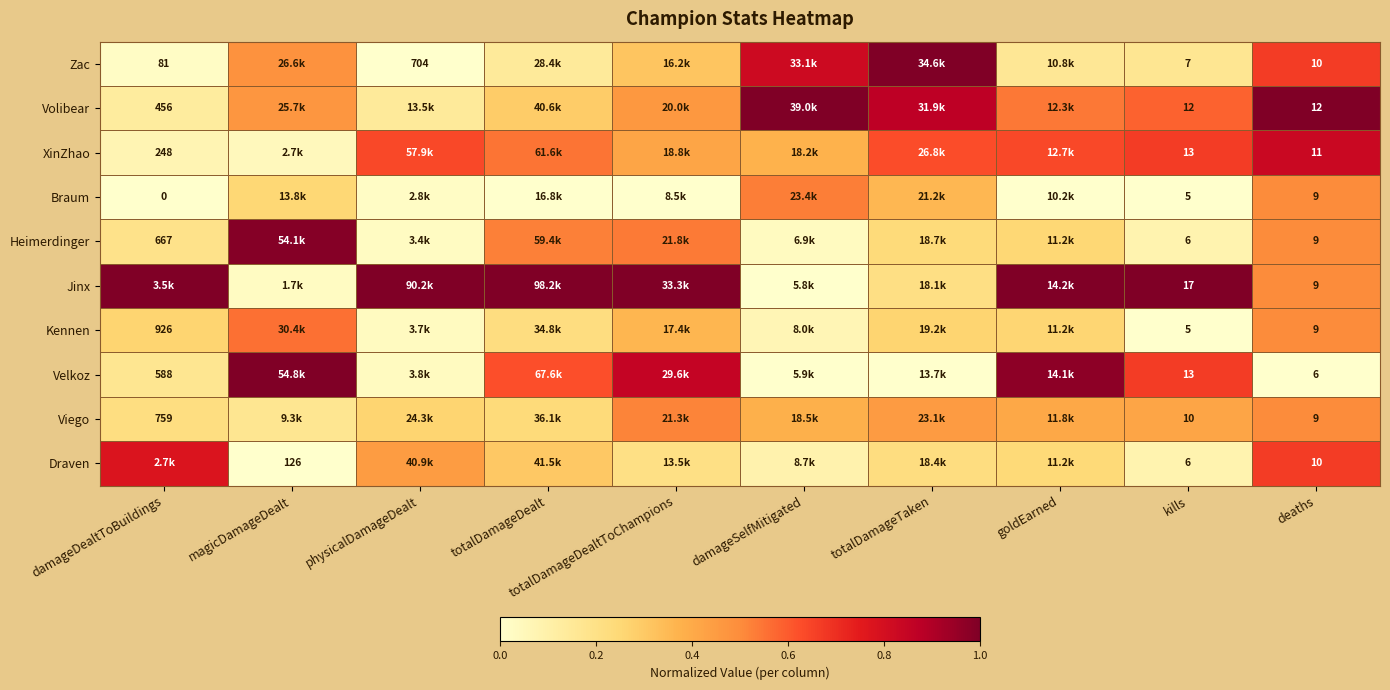

Is the value of Draven at kills greater than the value of Viego at deaths?

No